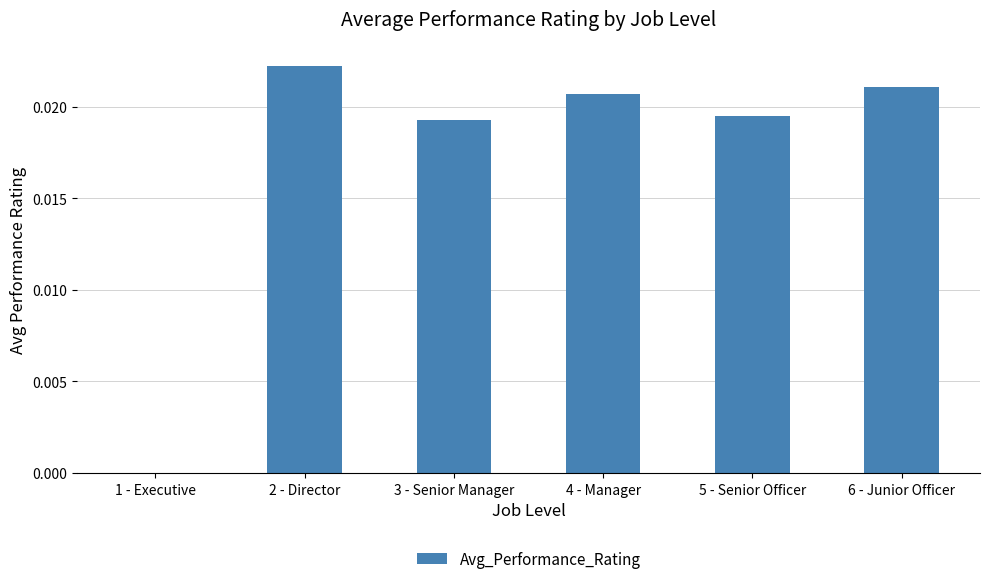

Between 1 - Executive and 2 - Director, which is larger?

2 - Director